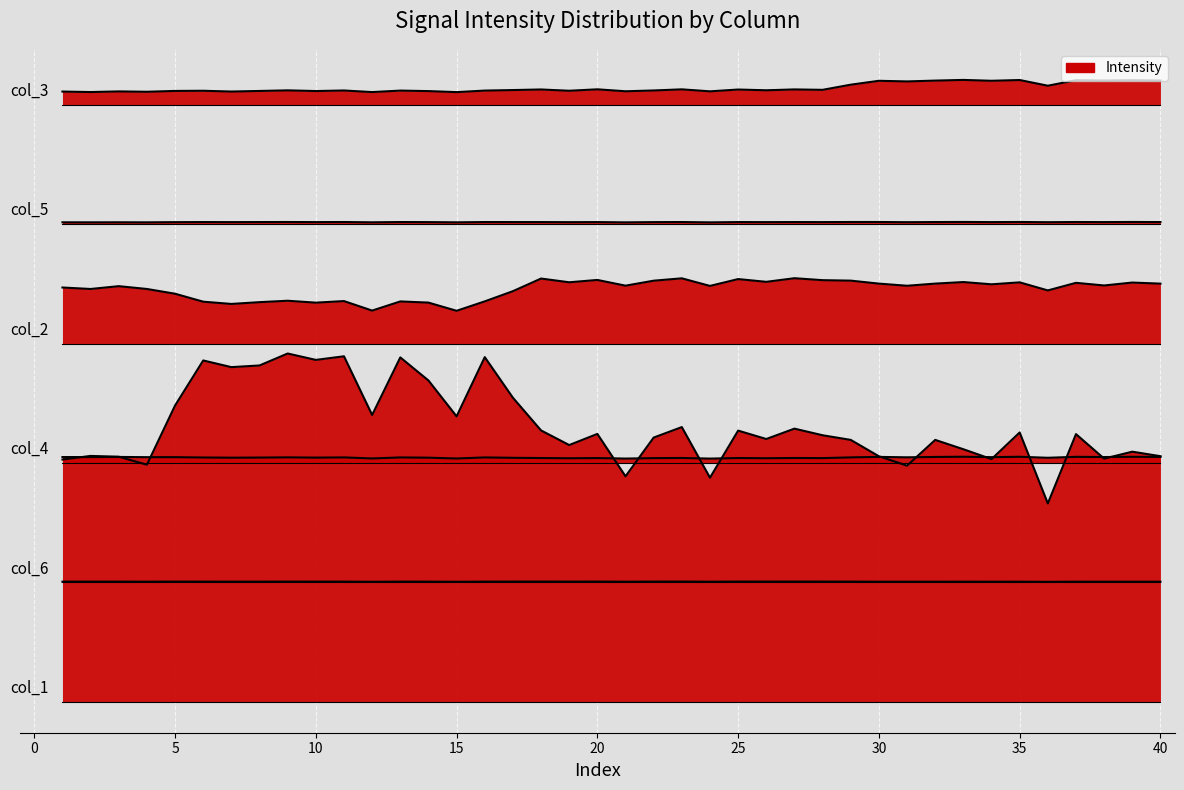

At 32, list the series in order from smallest to largest.

col_6, col_4, col_1, col_2, col_5, col_3